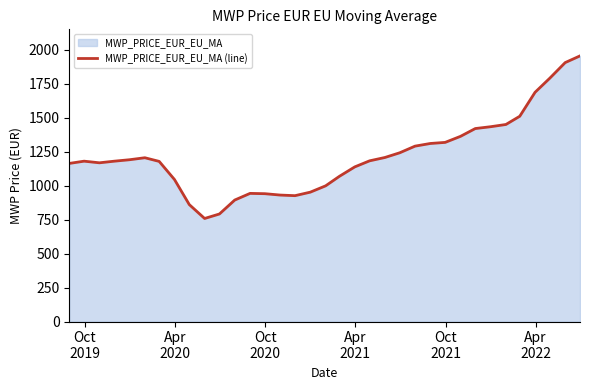

True or false: there are more than 1 points higher than both neighbors.

True